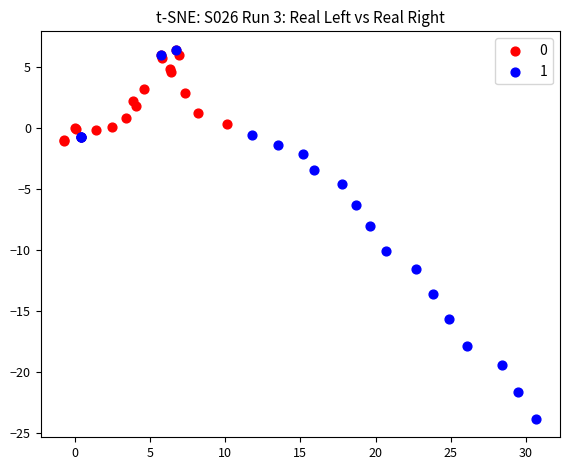

Which series has the largest Y range (max minus min)?

1